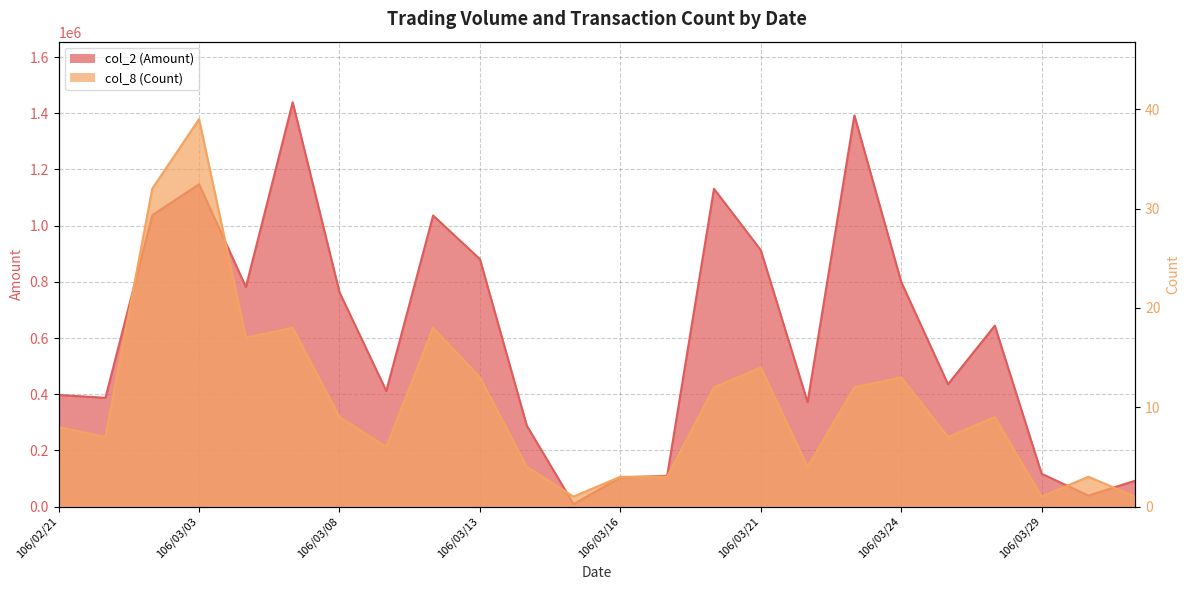

The col_2 (Amount) series shows 93890 at 106/03/14. True or false?

False